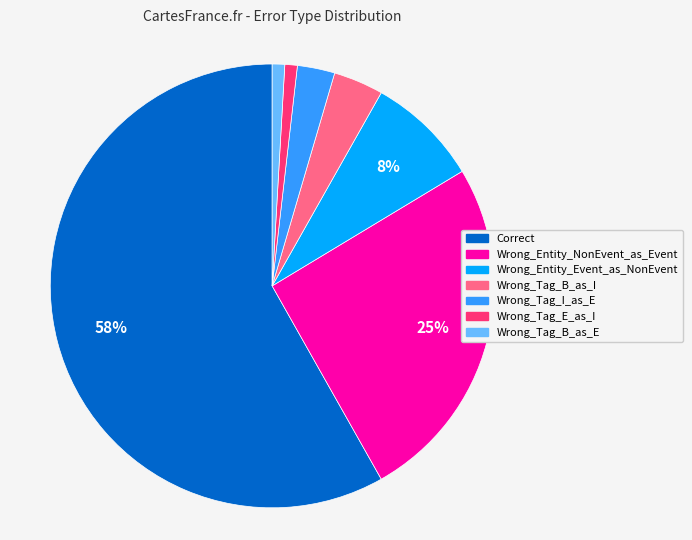

True or false: Correct accounts for 52% of the total.

False